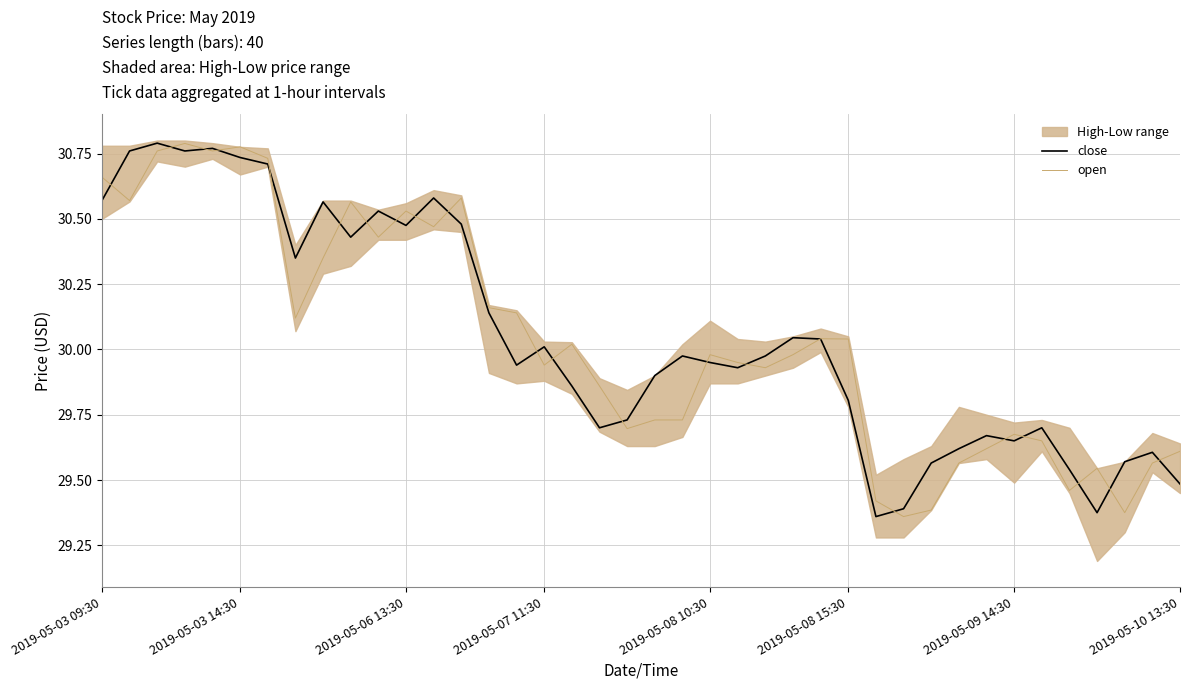

What value does the close series have at 28?

29.4